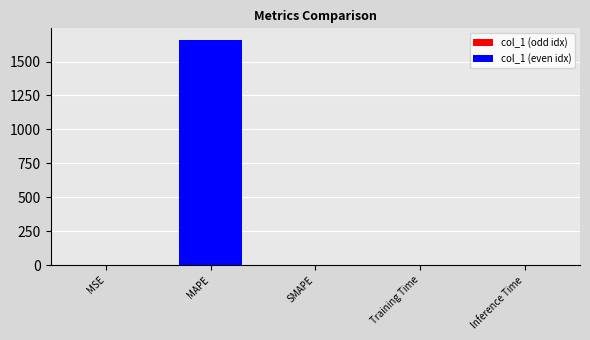

Is it true that the value at SMAPE is 0.0?

True